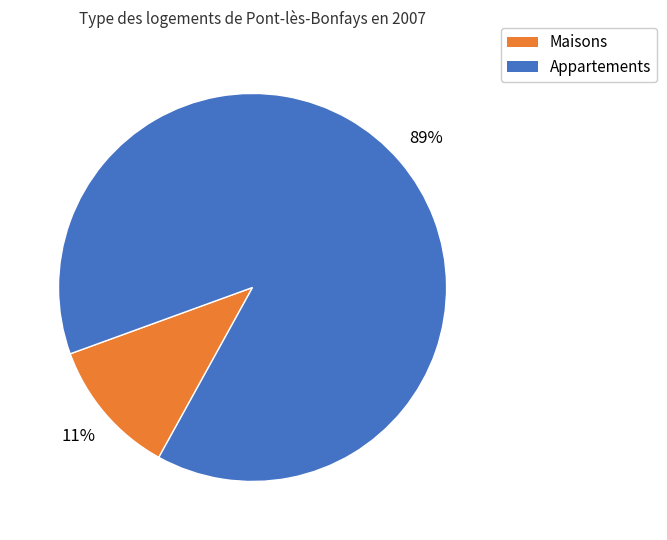

Does Maisons represent more than half of the total?

No